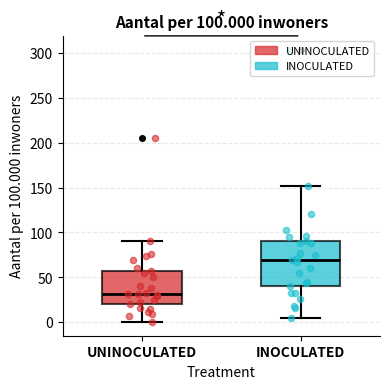

Comparing the boxes themselves (not the whiskers), which one is the tallest?

INOCULATED